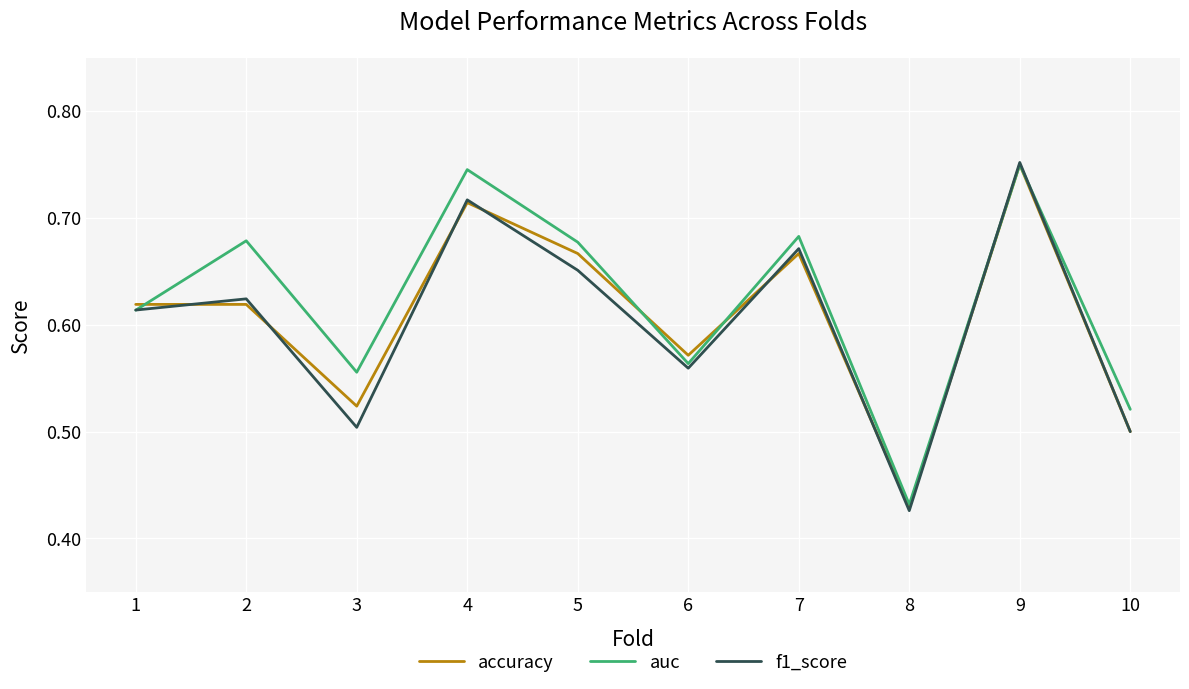

At which category is the sum across all series the highest?

9